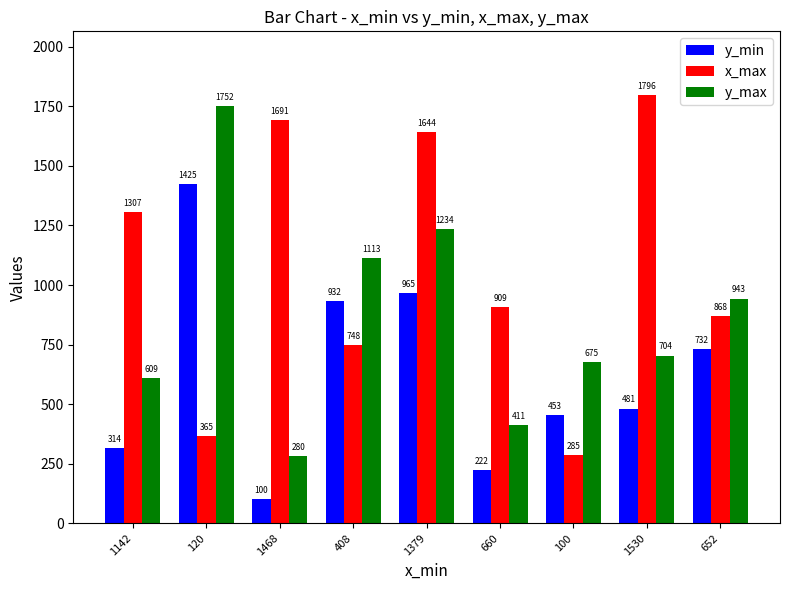

Reading left to right, what are all the values shown in this chart?

y_min: 1142=314	120=1425	1468=100	408=932	1379=965	660=222	100=453	1530=481	652=732
x_max: 1142=1307	120=365	1468=1691	408=748	1379=1644	660=909	100=285	1530=1796	652=868
y_max: 1142=609	120=1752	1468=280	408=1113	1379=1234	660=411	100=675	1530=704	652=943